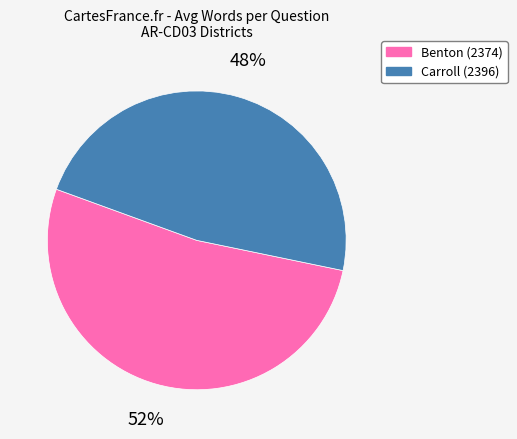

Is there any slice that represents more than half of the pie?

Yes